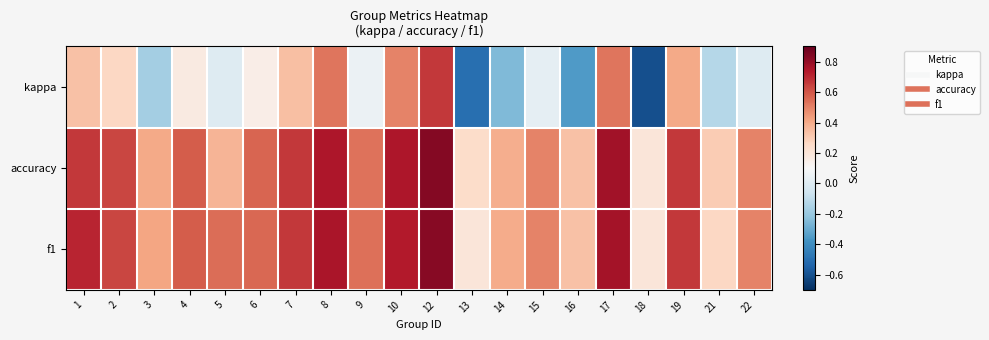

What is the total value across all series at 5?

0.9